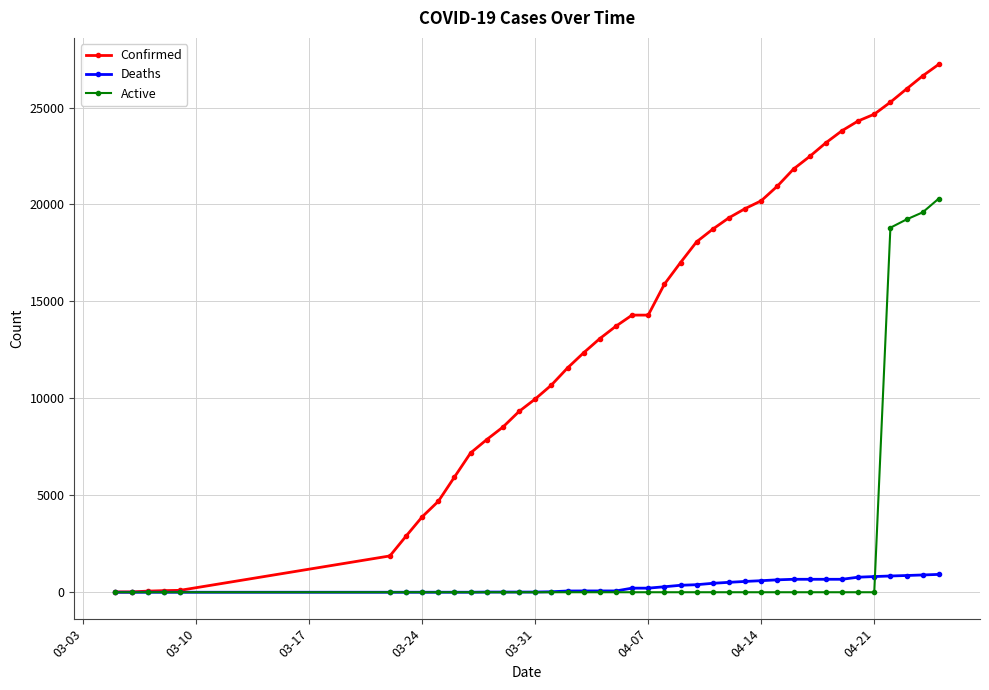

What is the difference between the maximum and minimum values in the Deaths series?

920